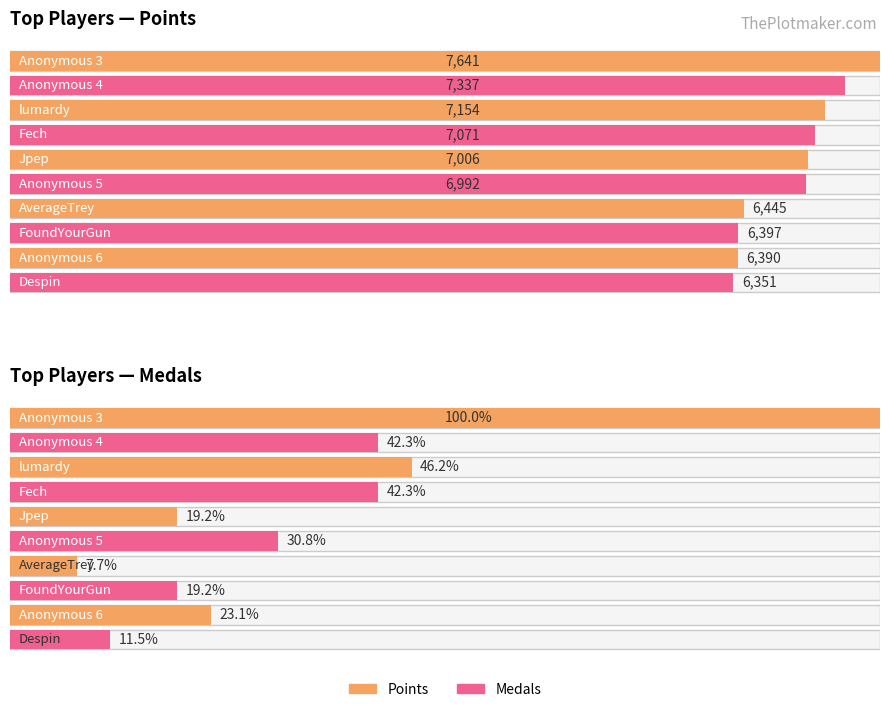

What is the label of the 4th bar from the right?

AverageTrey